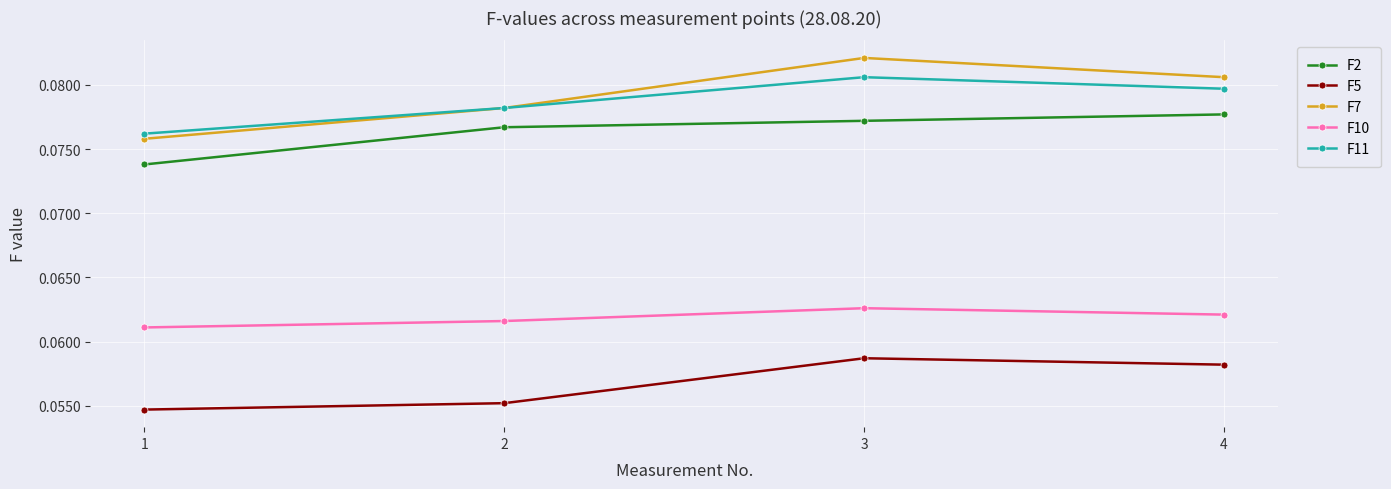

How many data points does each series have?

4